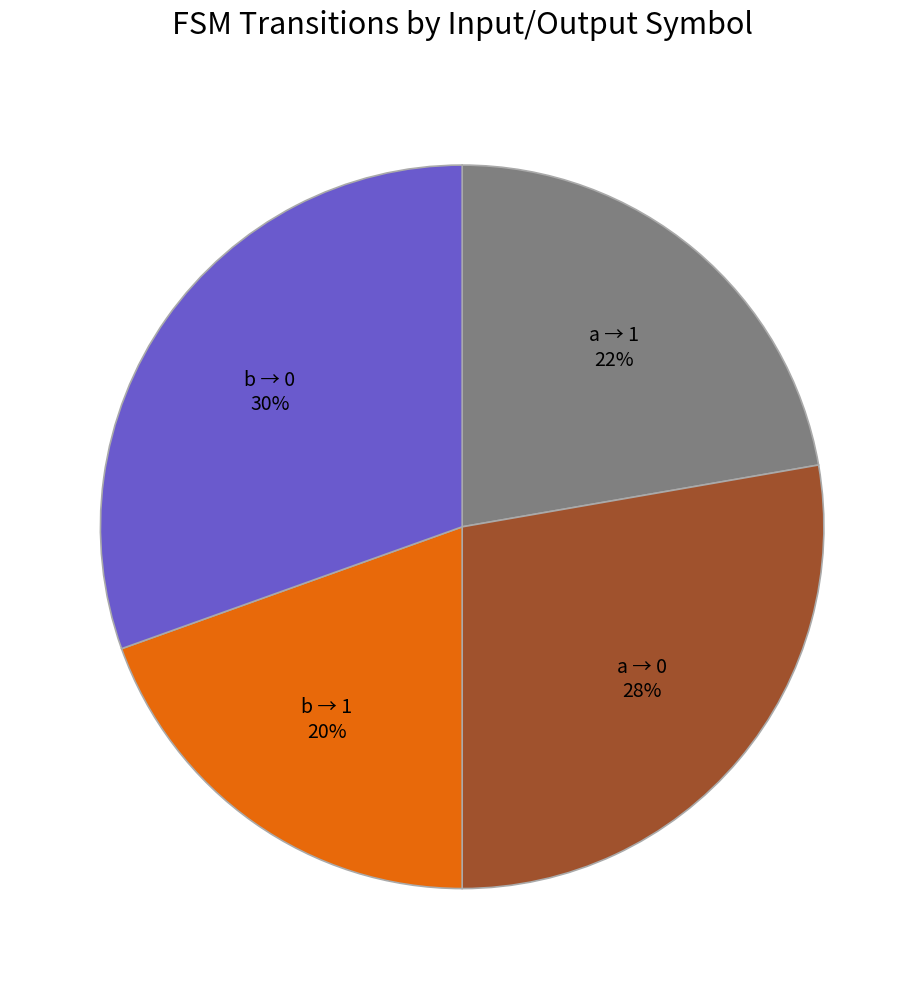

Rank the categories by value from lowest to highest.

b → 1, a → 1, a → 0, b → 0